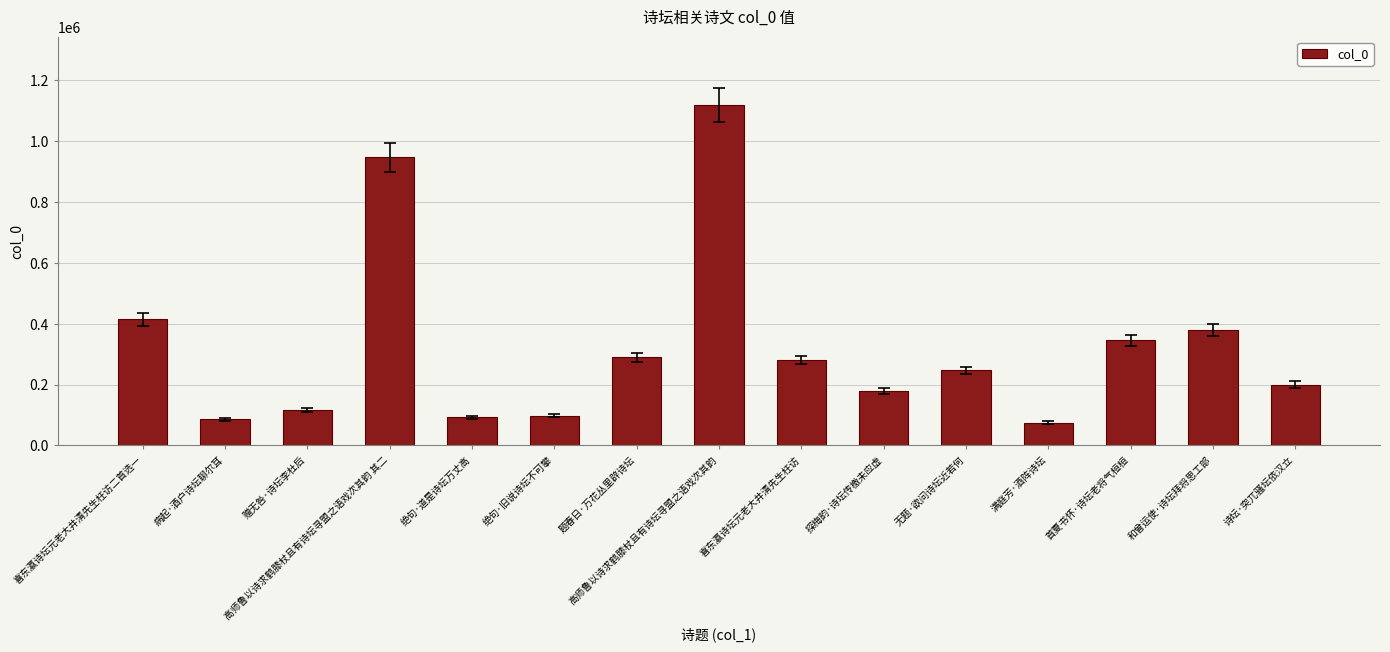

Is it true that the value at 探梅韵·诗坛传檄未应虚 is 179693?

True